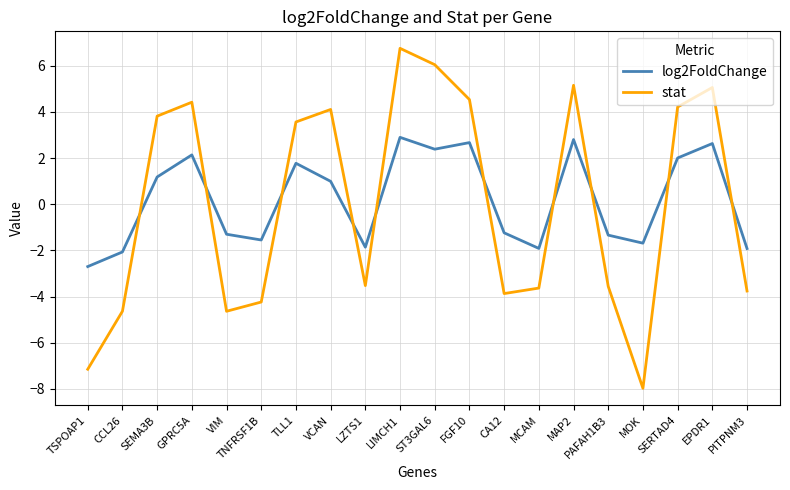

Is the value of stat at GPRC5A greater than the value of log2FoldChange at PITPNM3?

Yes